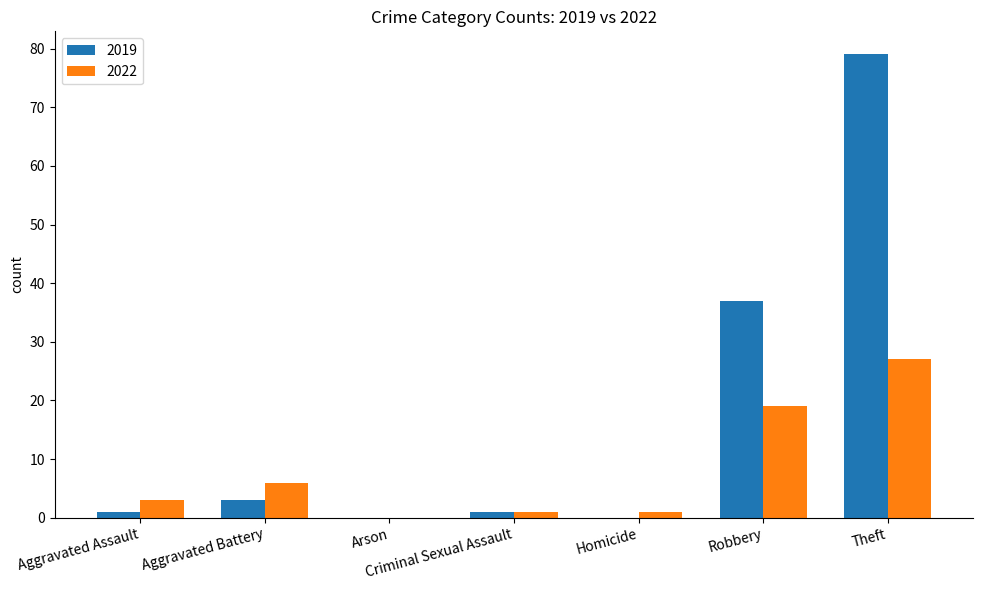

How many data points does each series have?

7